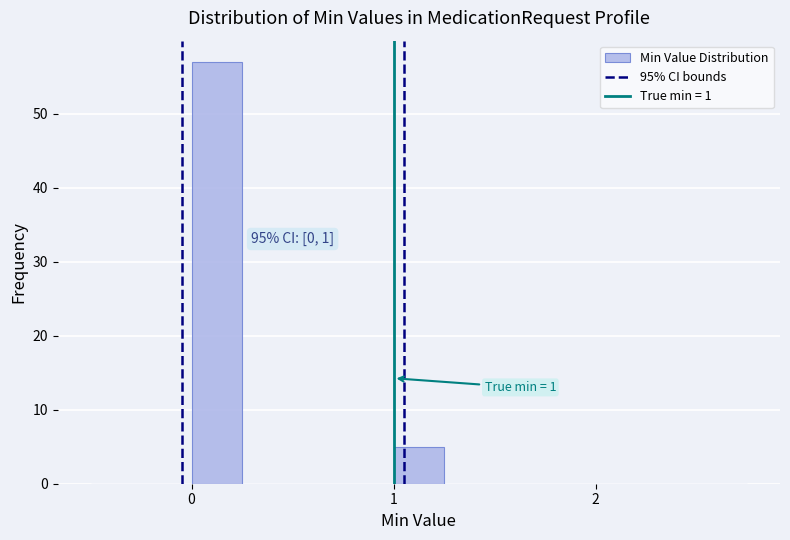

Read against the x-axis, roughly where is the centre of the tallest bar?

0.1